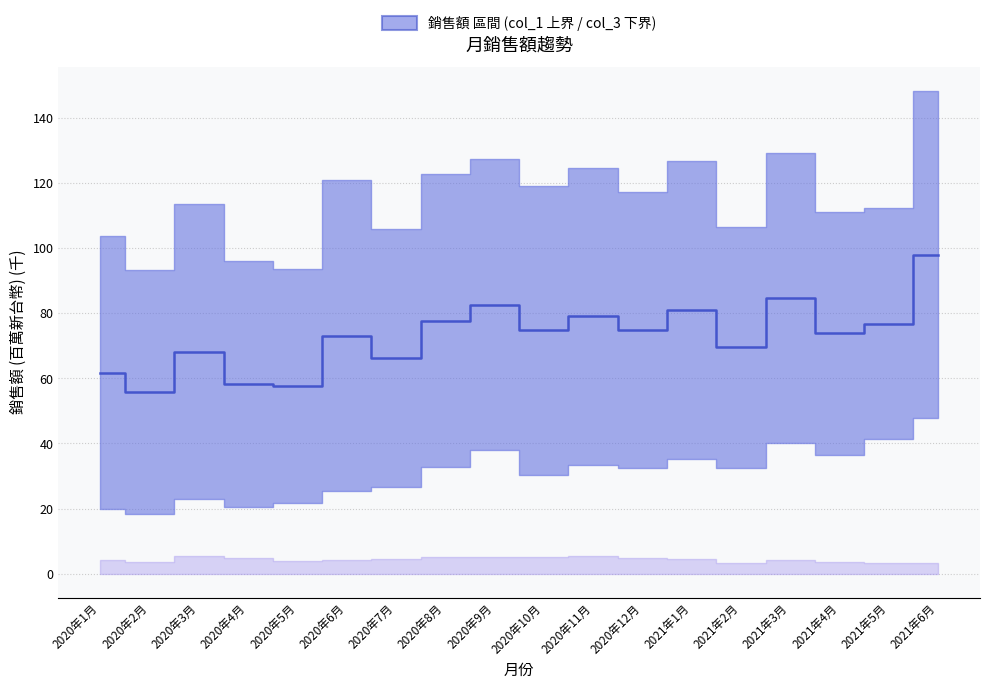

What is the change in value from 2020年4月 to 2020年10月?

+16.6